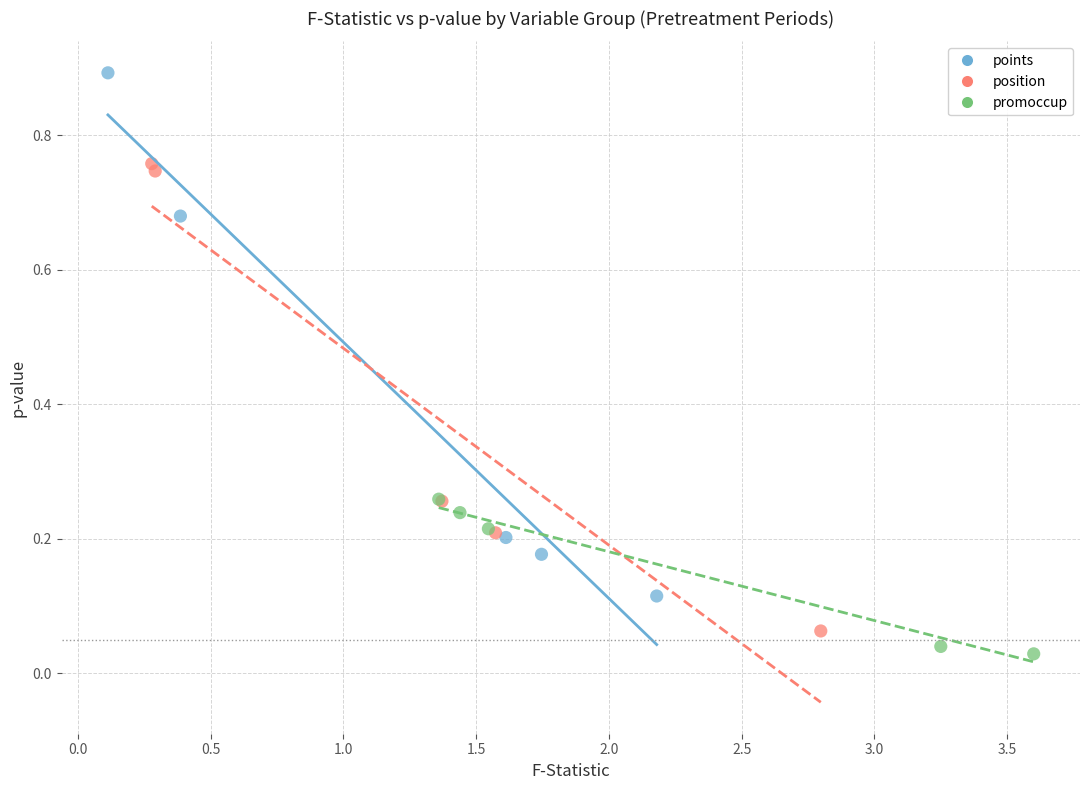

Which series has the widest spread of Y values?

points